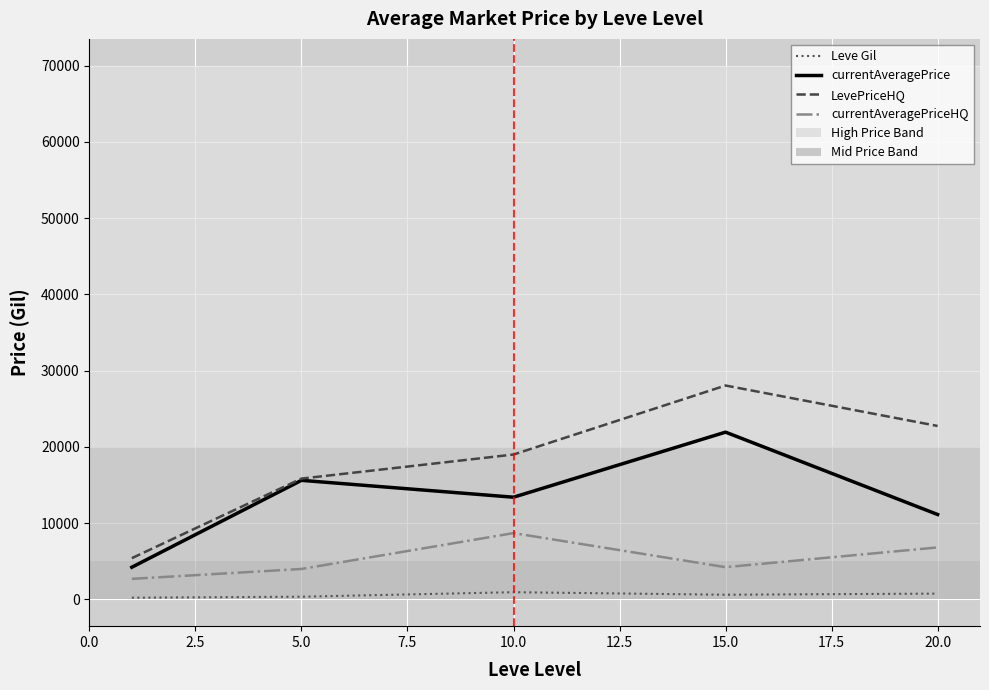

Does the chart have visible grid lines?

Yes